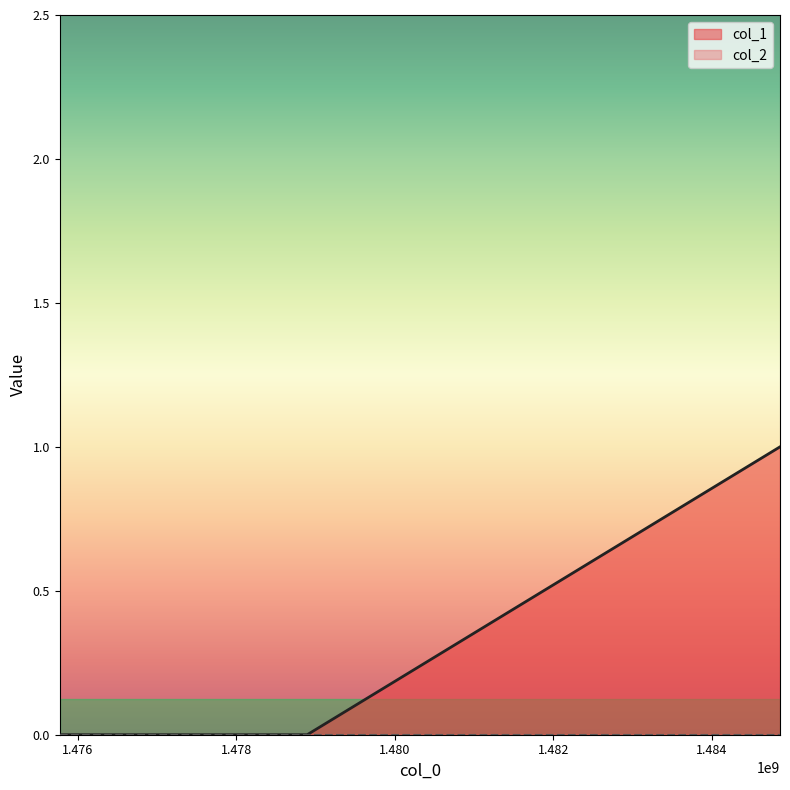

Is it true that the value at 1484857488 is 1?

True